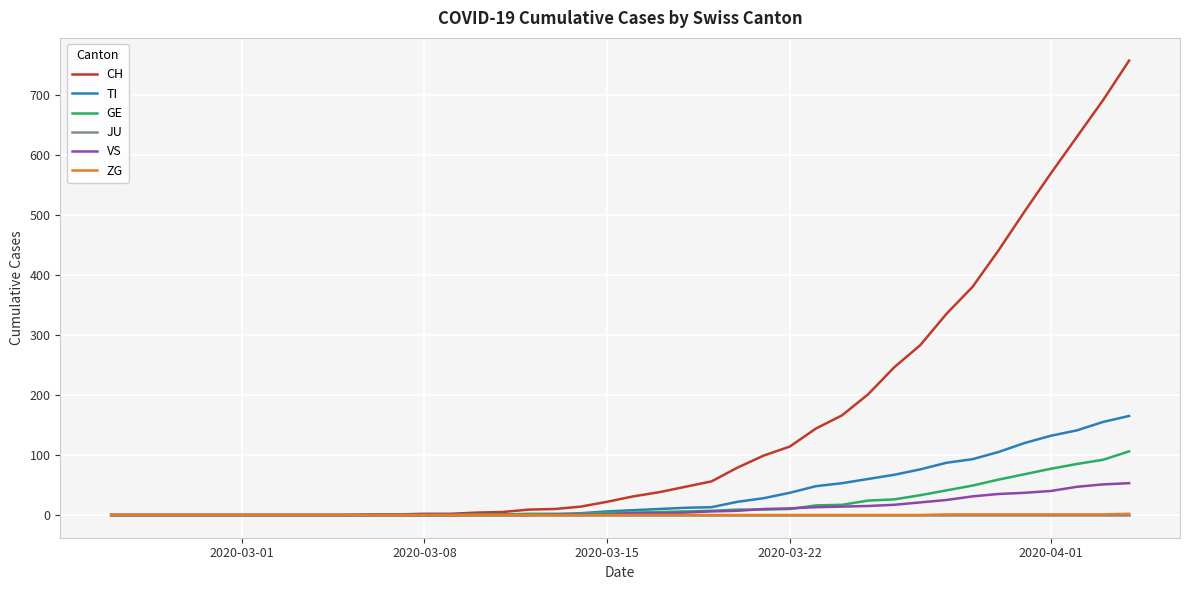

Which series has the largest total across all categories?

CH